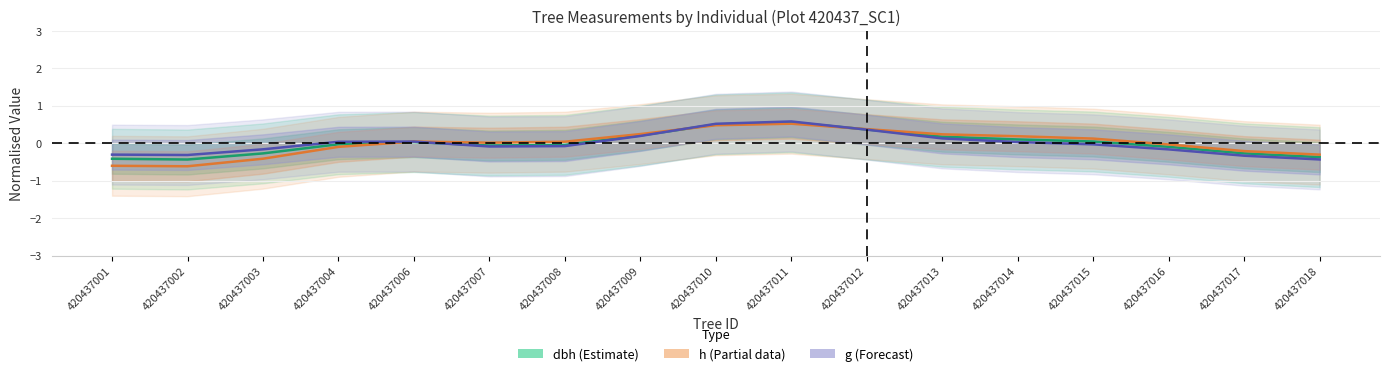

What is the difference between the dbh (Estimate) values at 420437018 and 420437010?

0.9